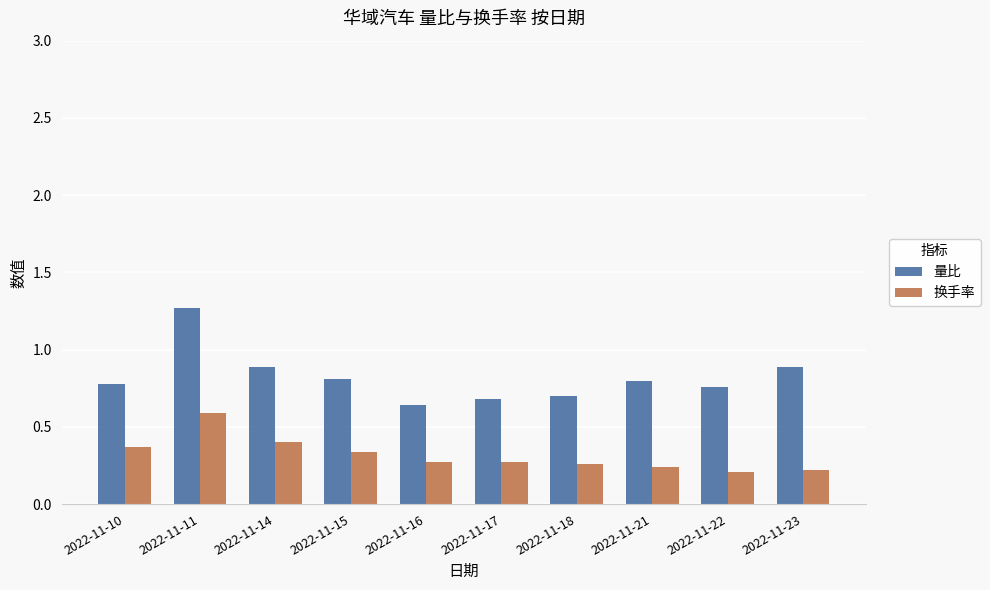

Which series has the largest total across all categories?

量比